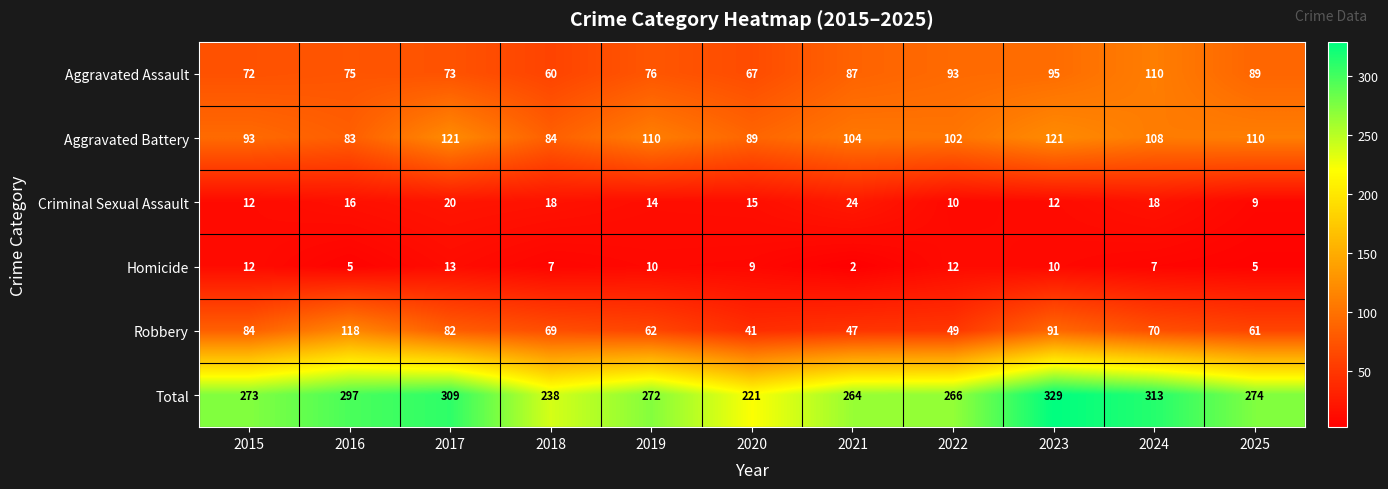

The value of Criminal Sexual Assault at 2018 is 18. True or false?

True